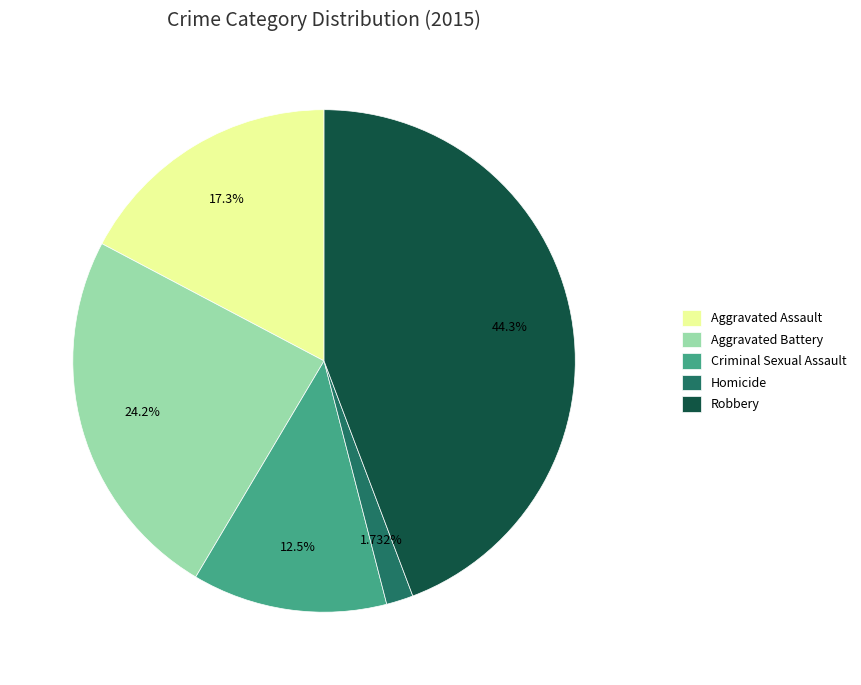

To the nearest percent, what is the combined percentage of Criminal Sexual Assault and Homicide?

14%